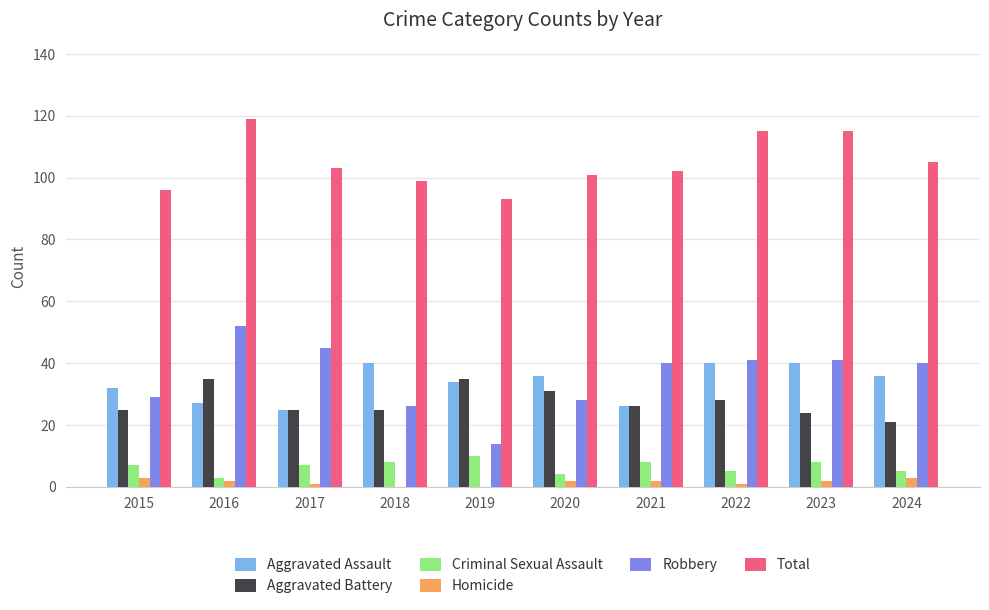

Is the value of Homicide at 2017 greater than the value of Aggravated Assault at 2017?

No